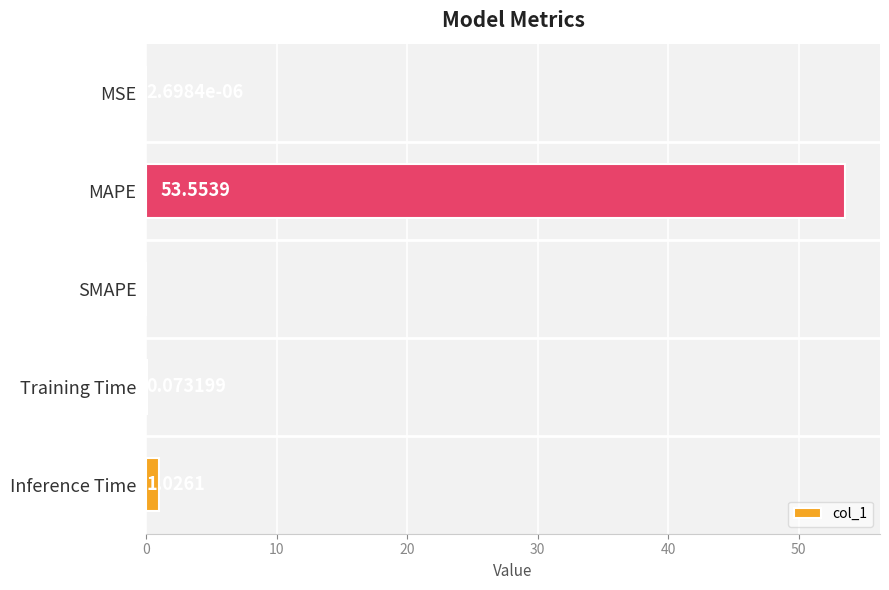

At which label is the value closest to 26?

Inference Time